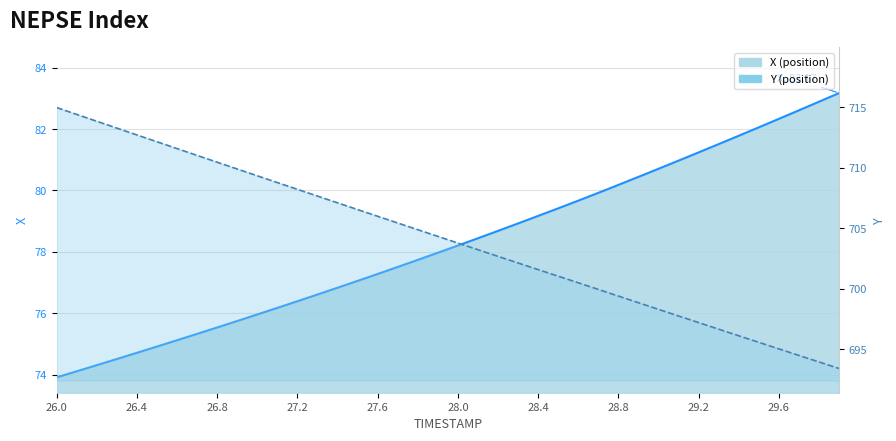

How many categories are shown in the chart?

40